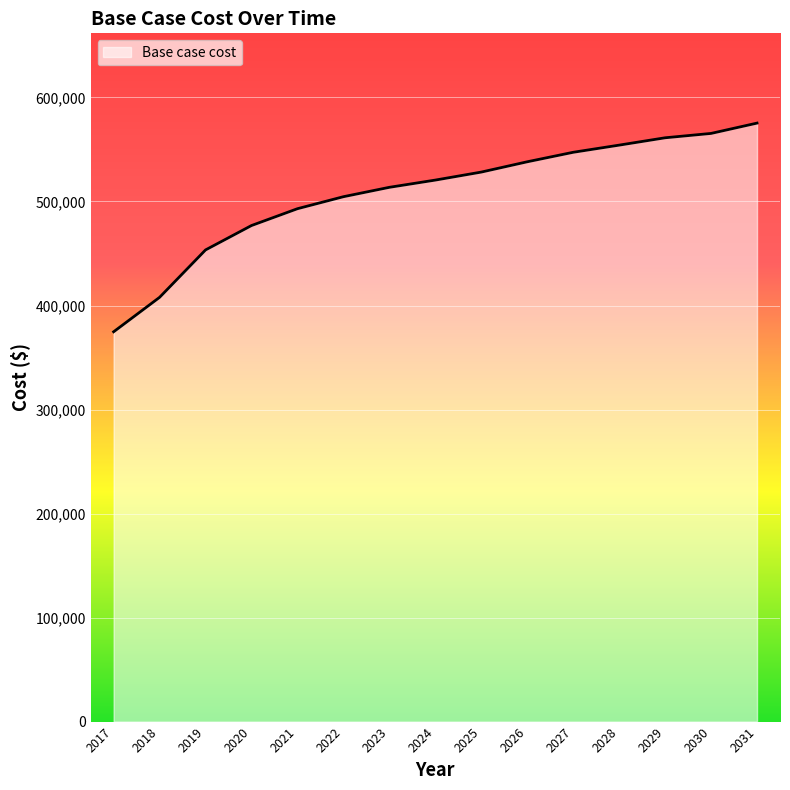

Where is the data nearest to the value 475061?

2020